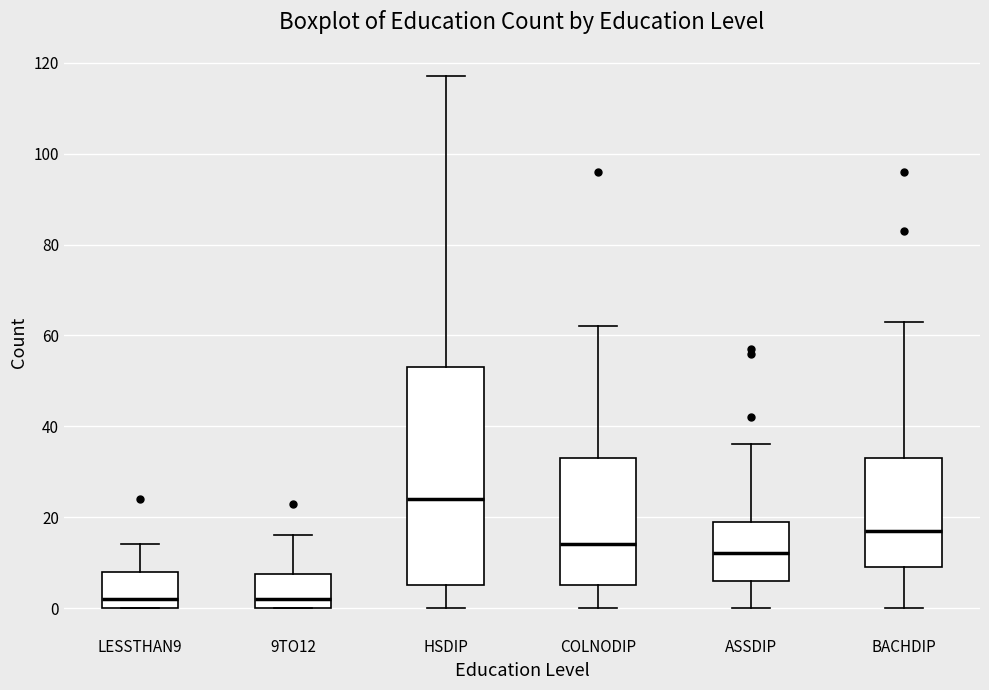

Where is the lower edge of the box for LESSTHAN9 on the y-axis? The values are not printed on the chart, so give them approximately, as read against the axis.

0